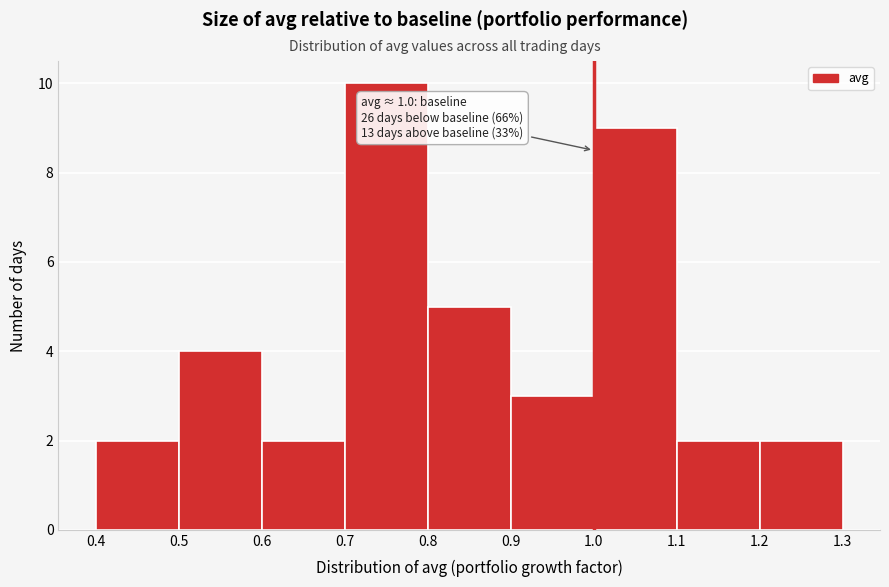

Which range on the x-axis has the tallest bar?

0.7 to 0.8